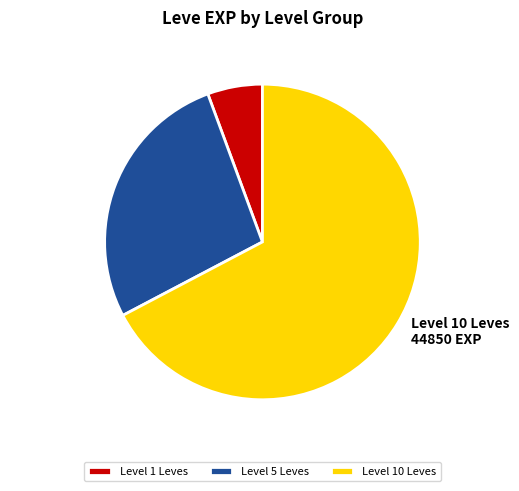

How many segments does this pie chart have?

3